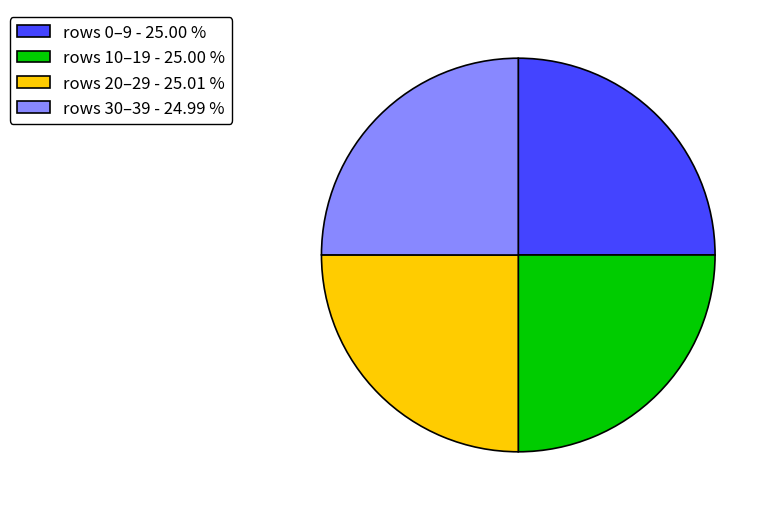

Is rows 10–19 - 25.00 % the majority of the pie?

No